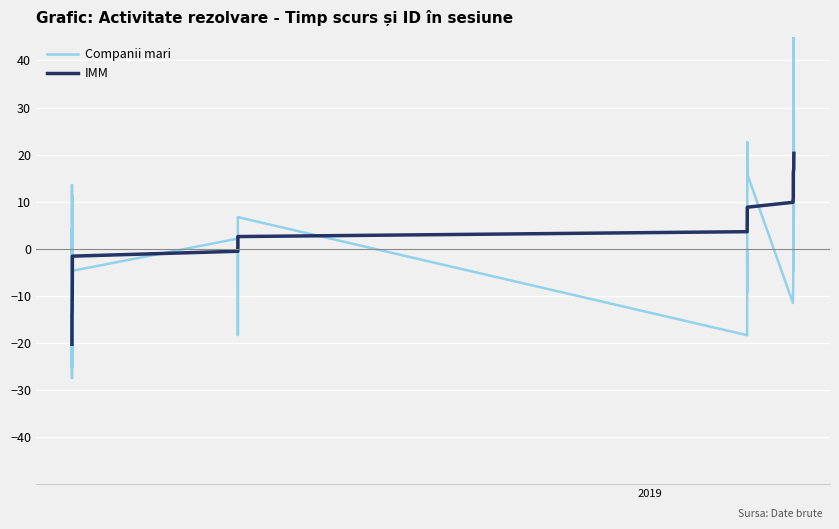

What is the minimum value for IMM?

-20.3